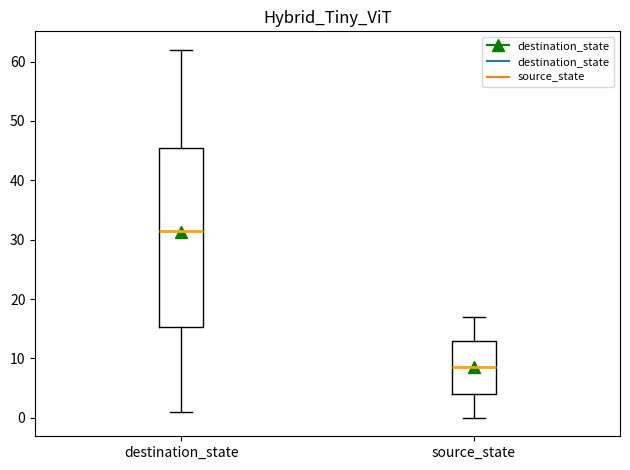

Which box is the tallest, from its lower edge to its upper edge?

destination_state